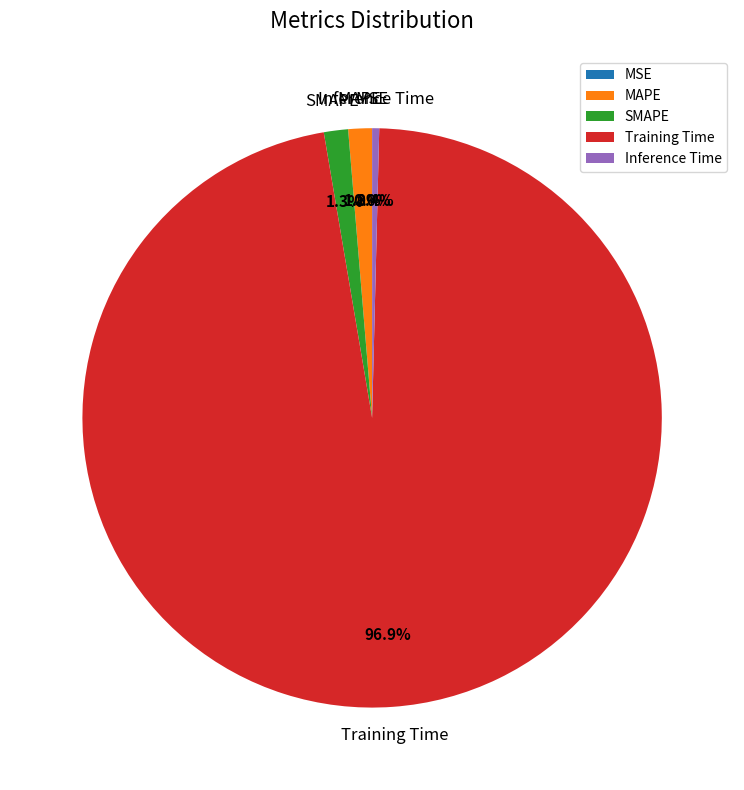

Which category accounts for the majority?

Training Time